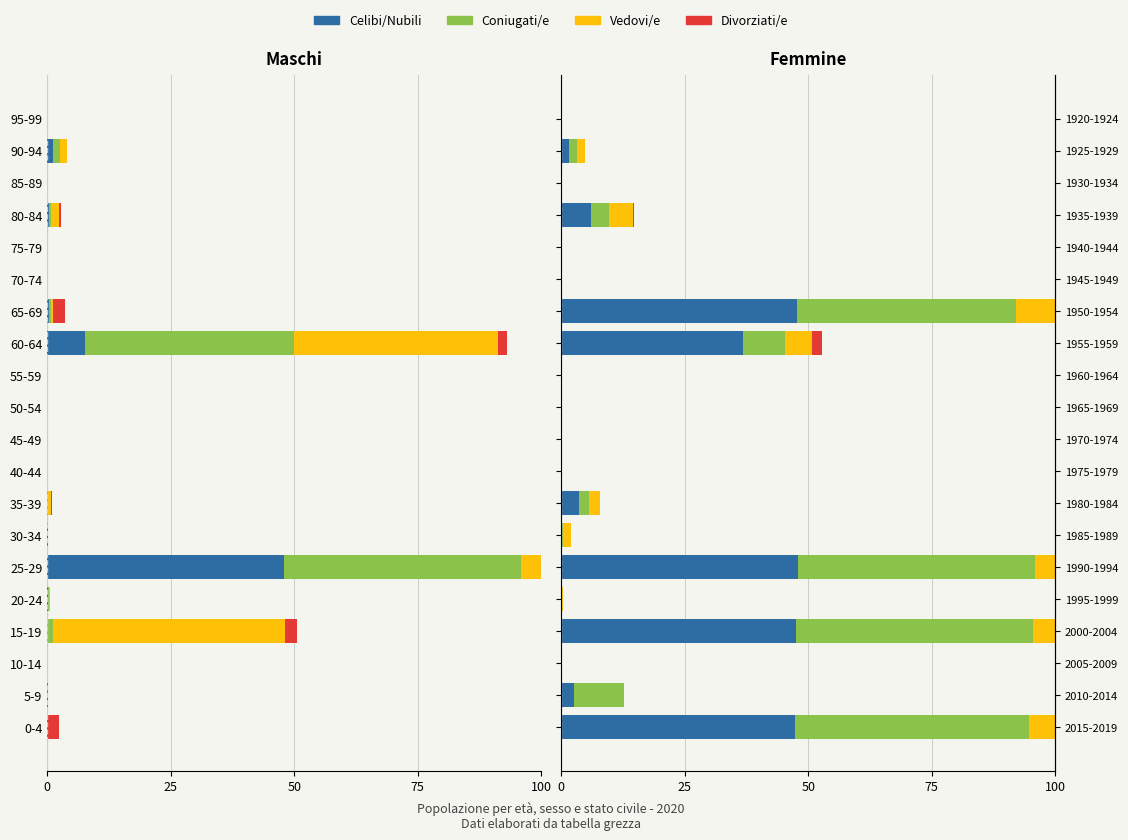

What is the average value of the Coniugati/e series?

10.7